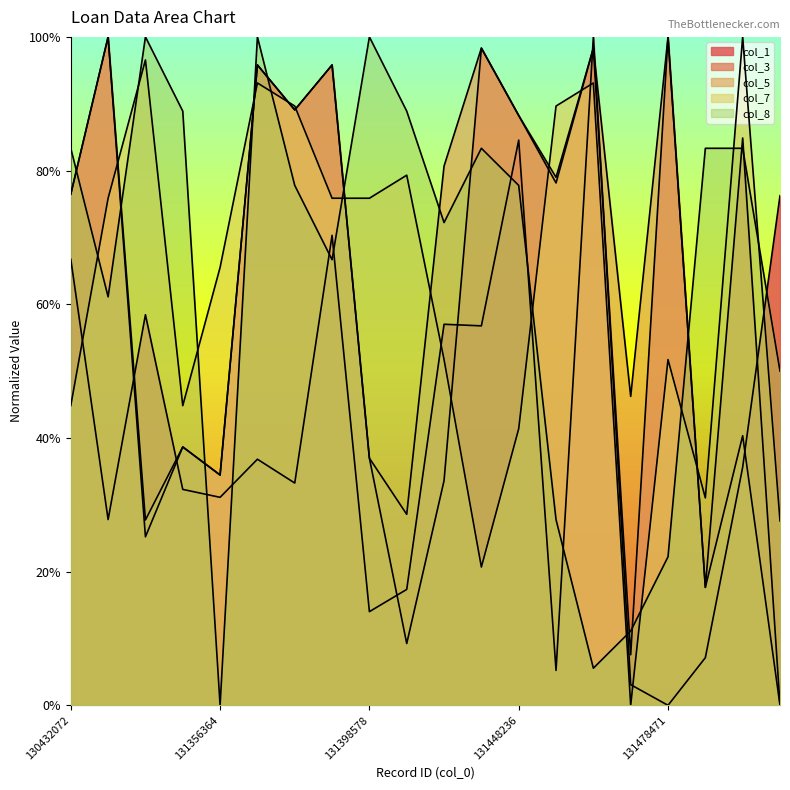

Which series has the largest total across all categories?

col_8